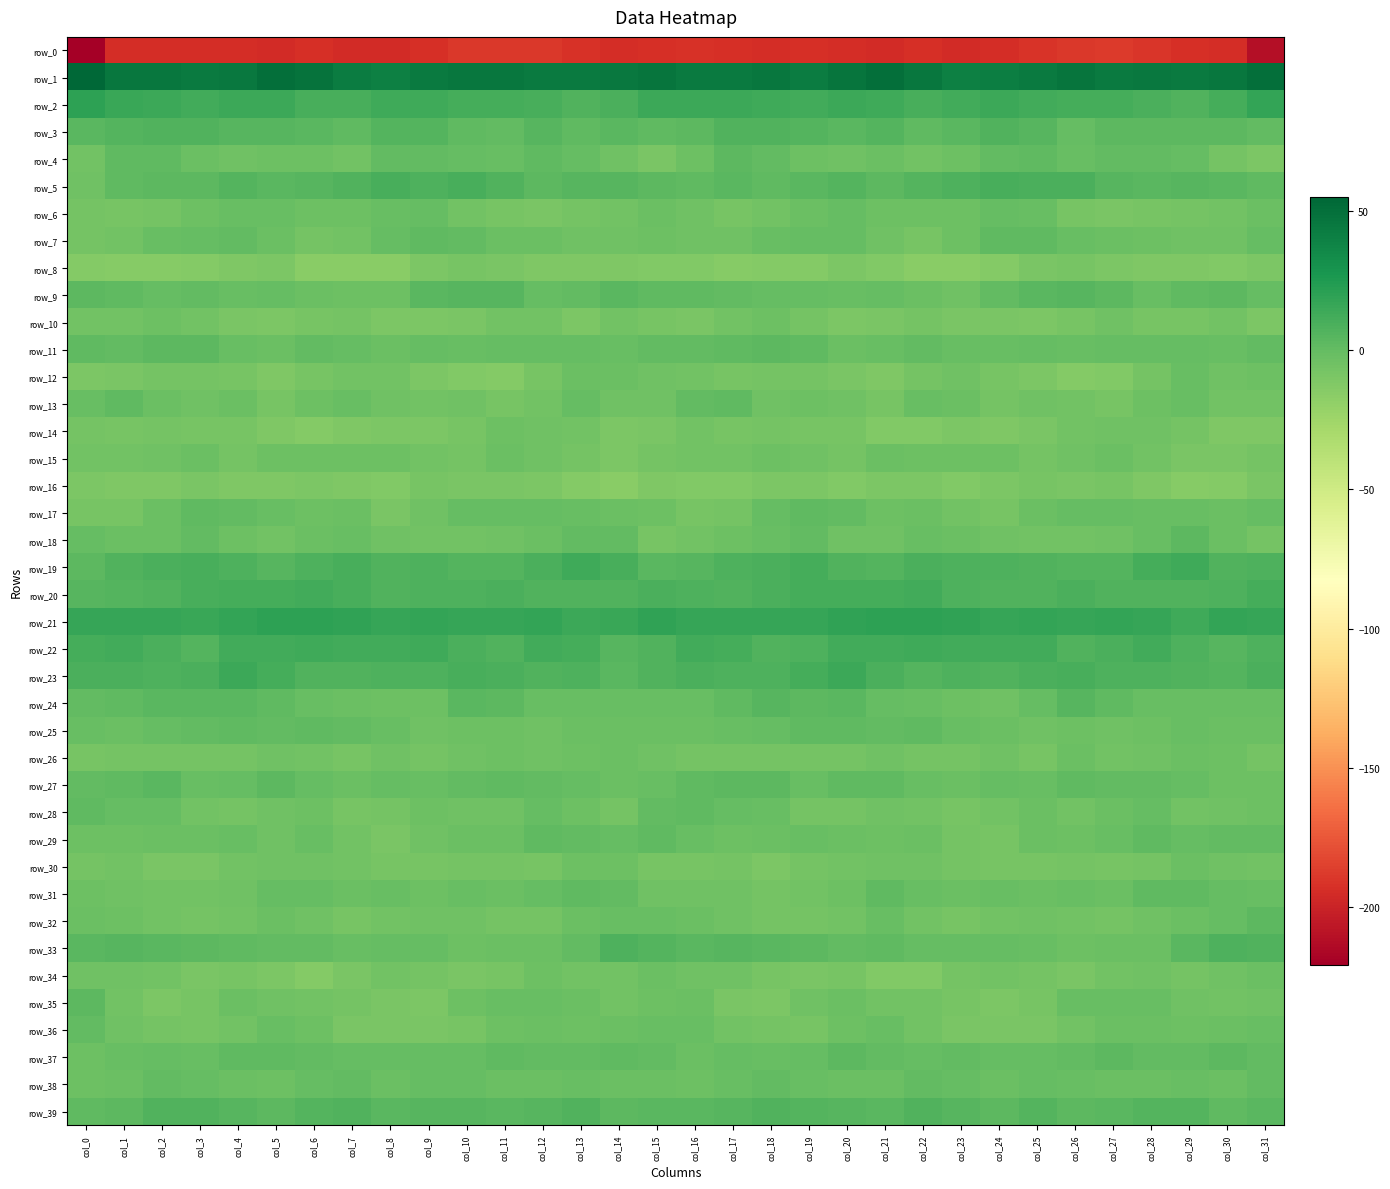

Rank the series by their maximum value, from highest to lowest.

row_1, row_21, row_2, row_23, row_19, row_22, row_20, row_5, row_33, row_3, row_39, row_9, row_24, row_27, row_35, row_37, row_11, row_4, row_18, row_32, row_7, row_13, row_28, row_25, row_31, row_29, row_17, row_38, row_36, row_6, row_12, row_34, row_26, row_15, row_30, row_10, row_14, row_16, row_8, row_0